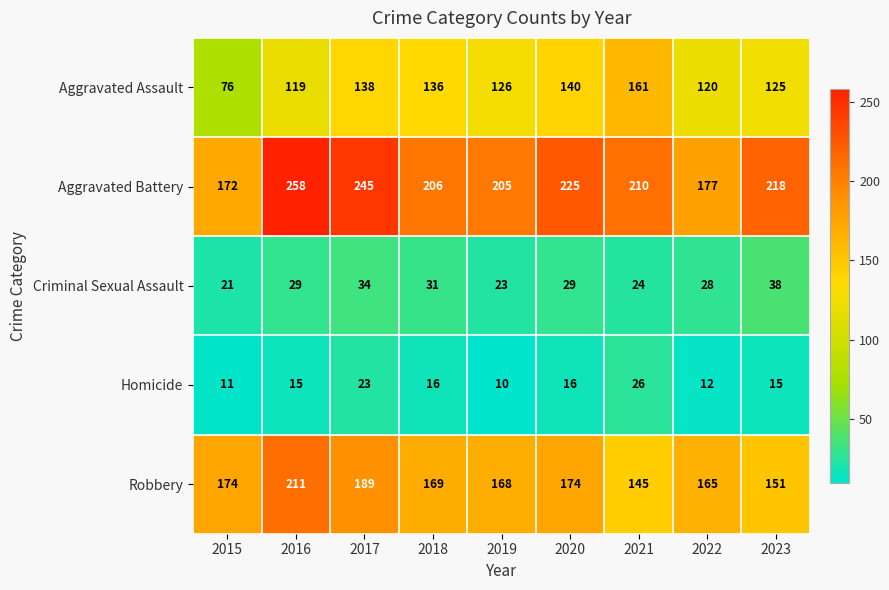

At which category is the sum across all series the highest?

2016